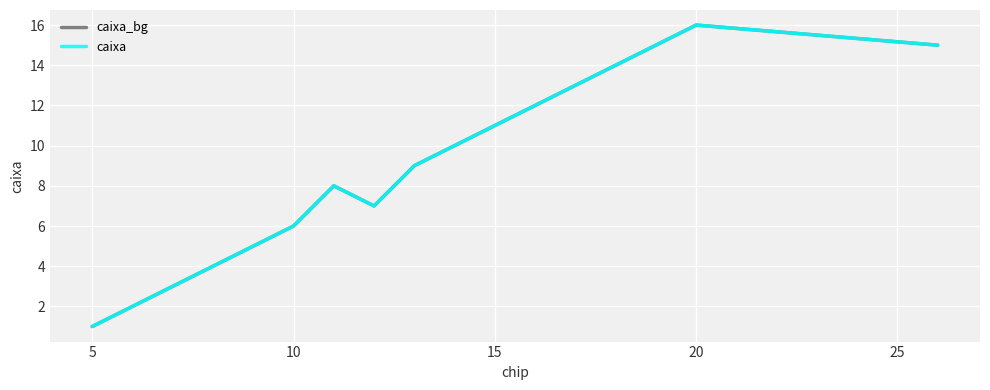

Does the chart have visible grid lines?

Yes